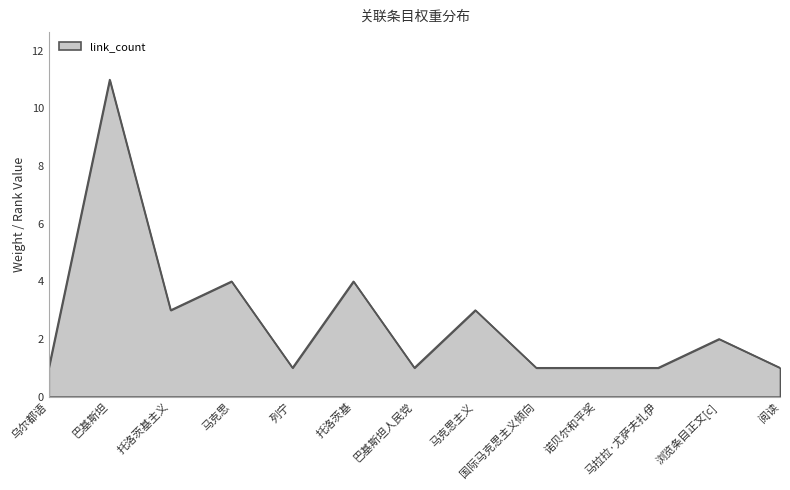

What is the change in value from 巴基斯坦 to 诺贝尔和平奖?

-10